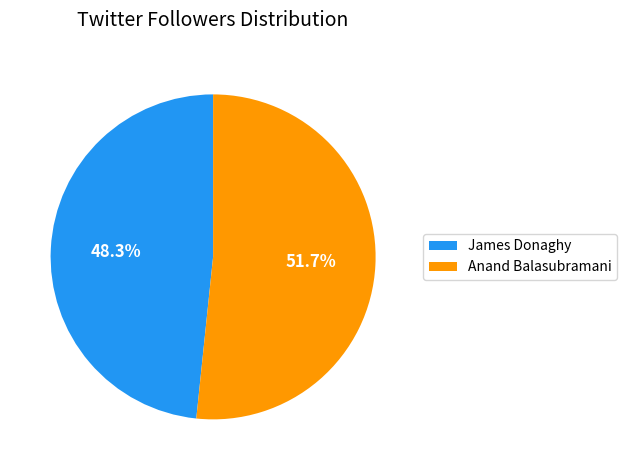

What percentage is the Anand Balasubramani slice, to the nearest percent?

52%